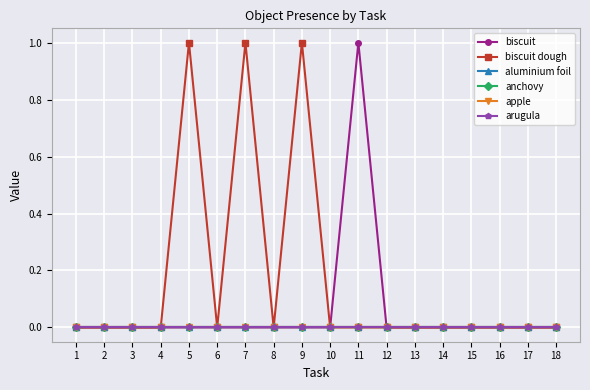

How many lines are shown in the chart?

6